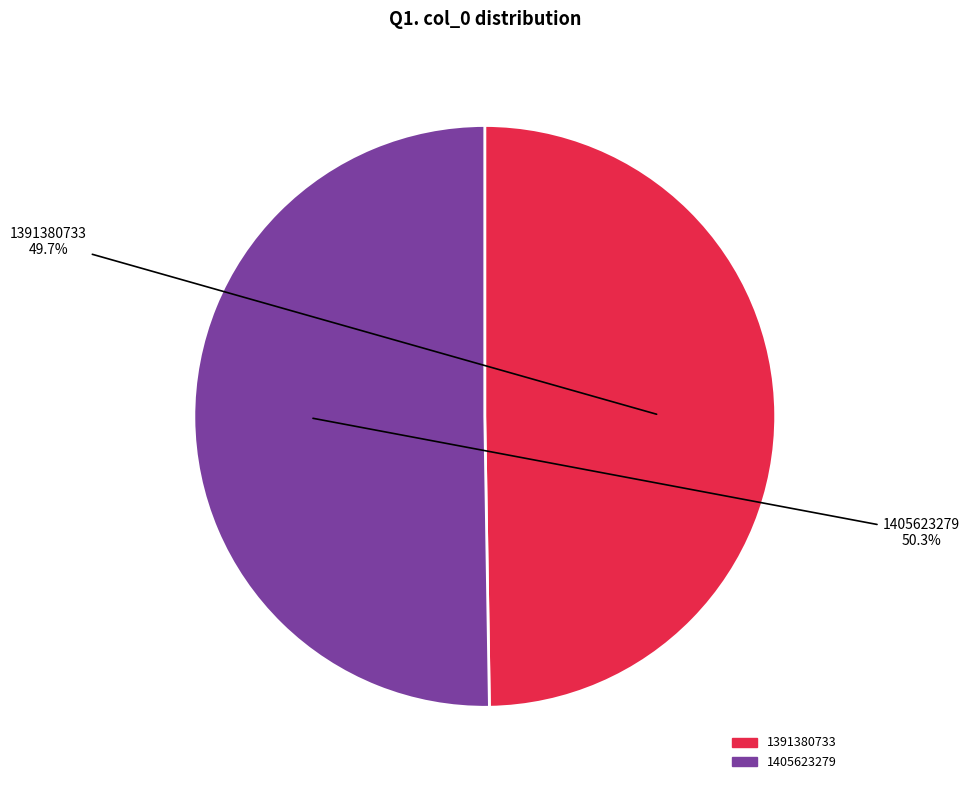

To the nearest percent, what portion does 1391380733 represent?

50%